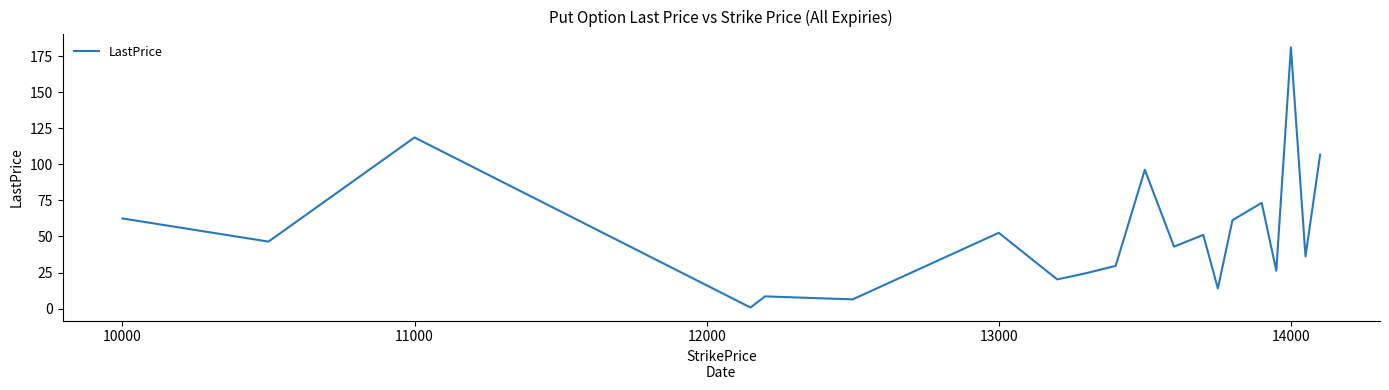

What is the greatest value displayed?

181.0